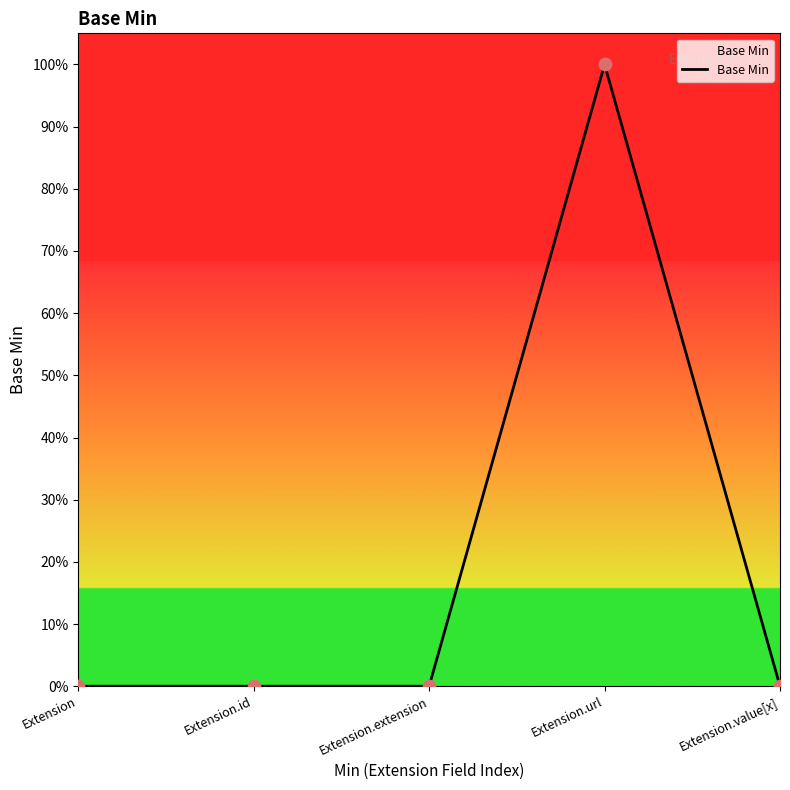

Which has a higher value, Extension or Extension.extension?

Extension